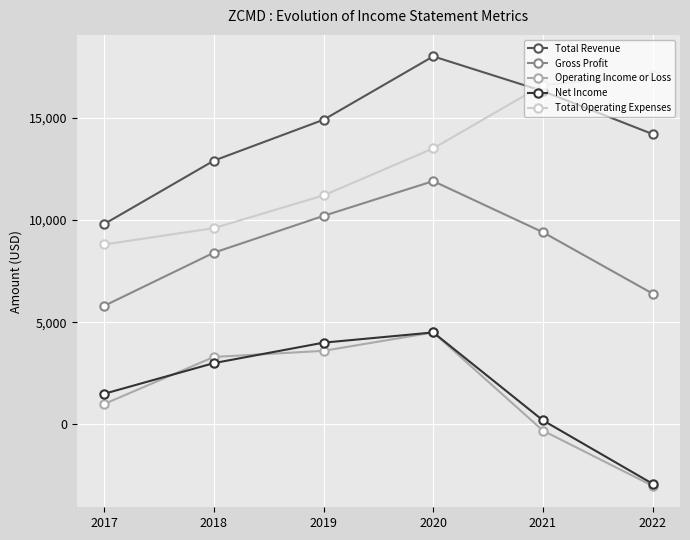

Does the chart display data point markers on the line(s)?

Yes